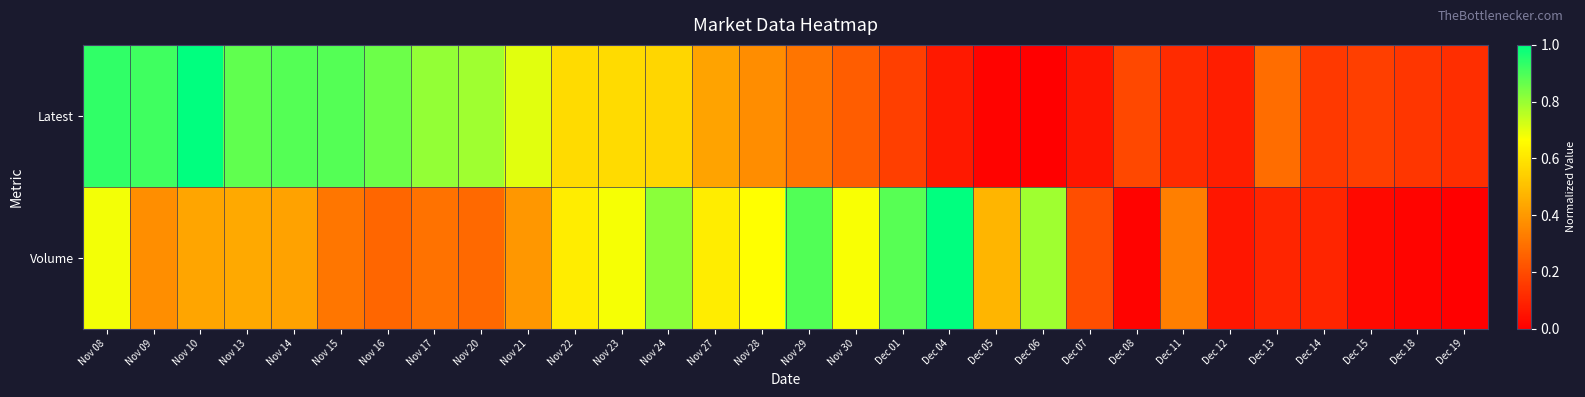

What is the spread (max minus min) of values at Nov 17?

0.5